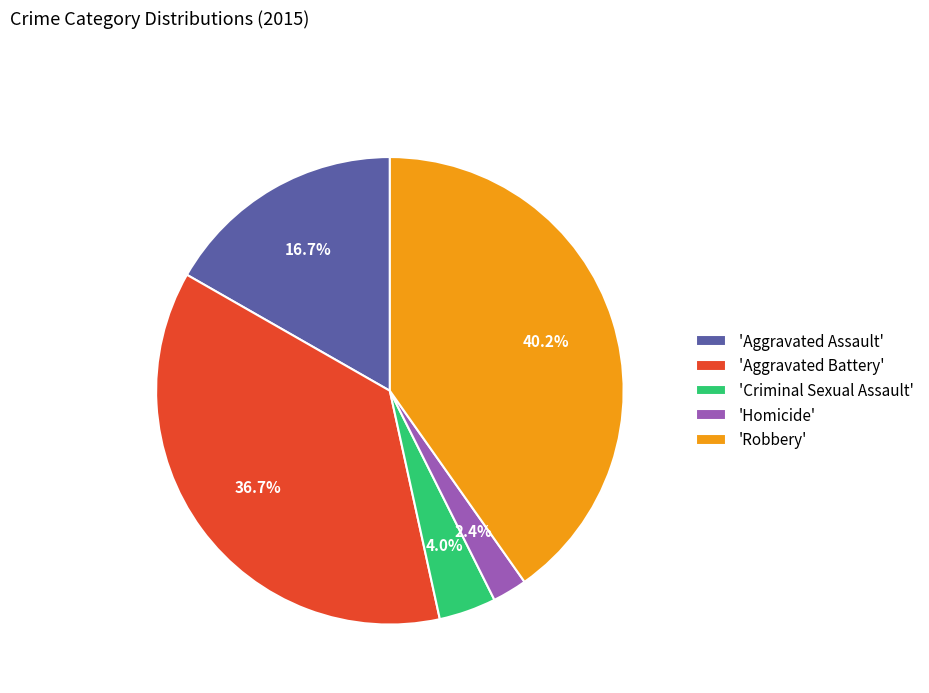

Which has a higher value, 'Aggravated Assault' or 'Aggravated Battery'?

'Aggravated Battery'